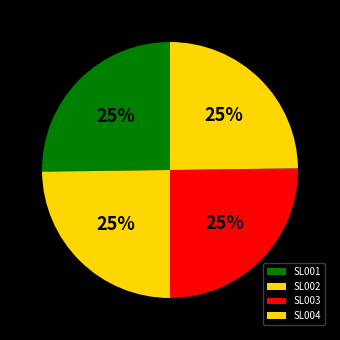

To the nearest percent, what is the combined percentage of SL004 and SL001?

50%